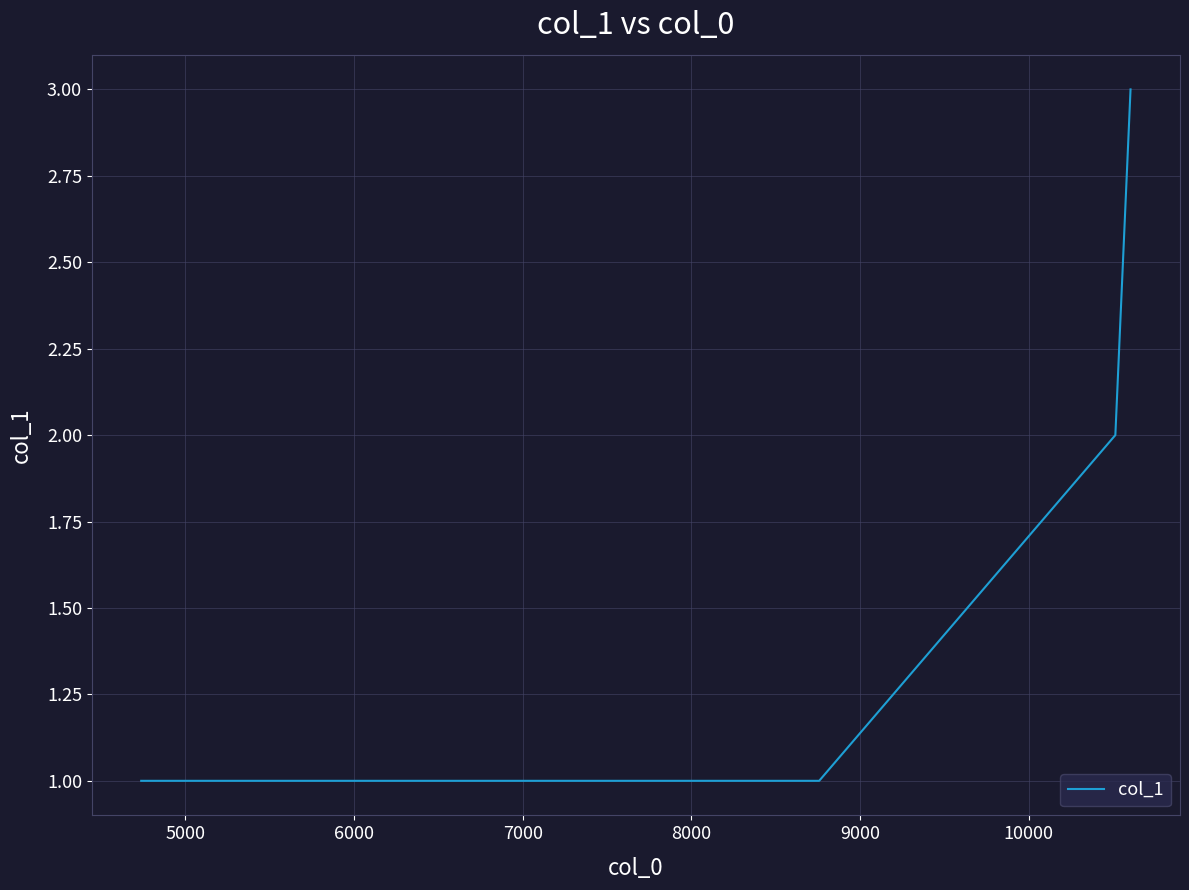

True or false: the data has more than 0 interior local peaks.

False